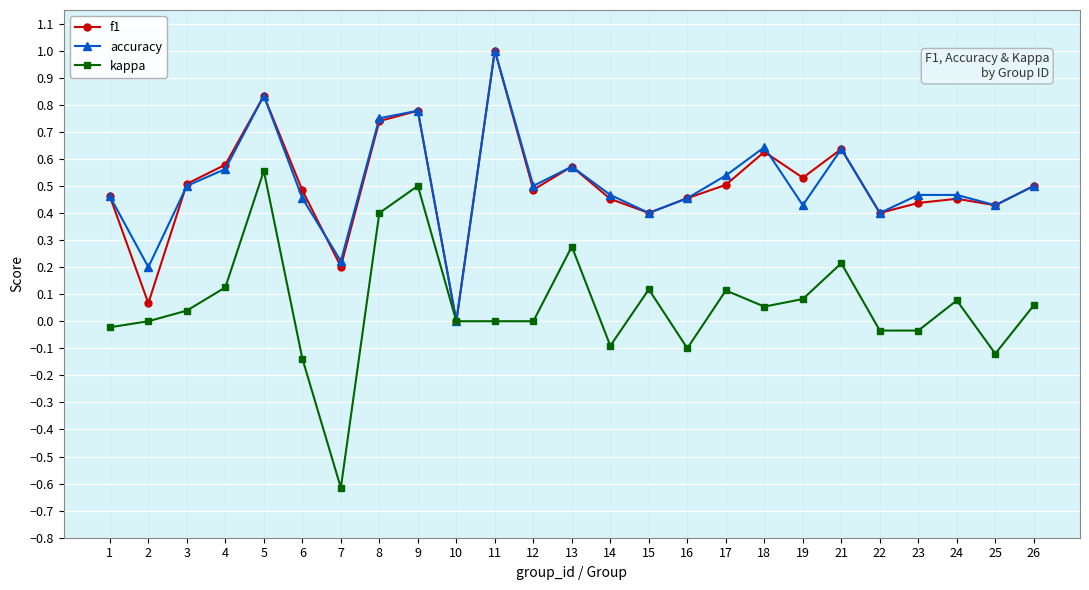

At which category is the sum across all series the highest?

5